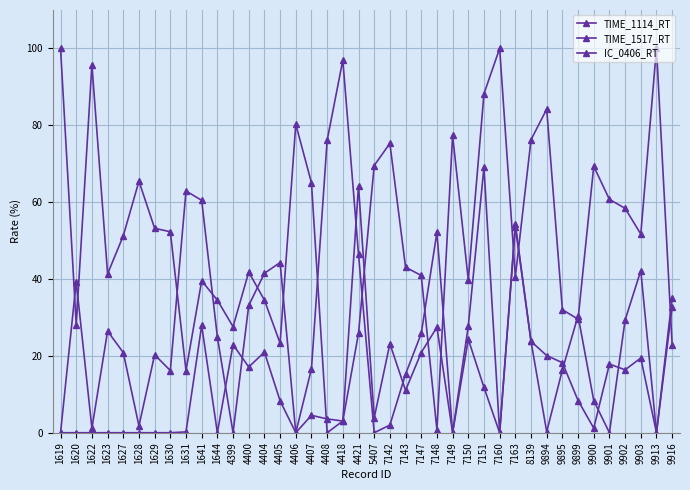

Where does the IC_0406_RT series first go above 8?

1641